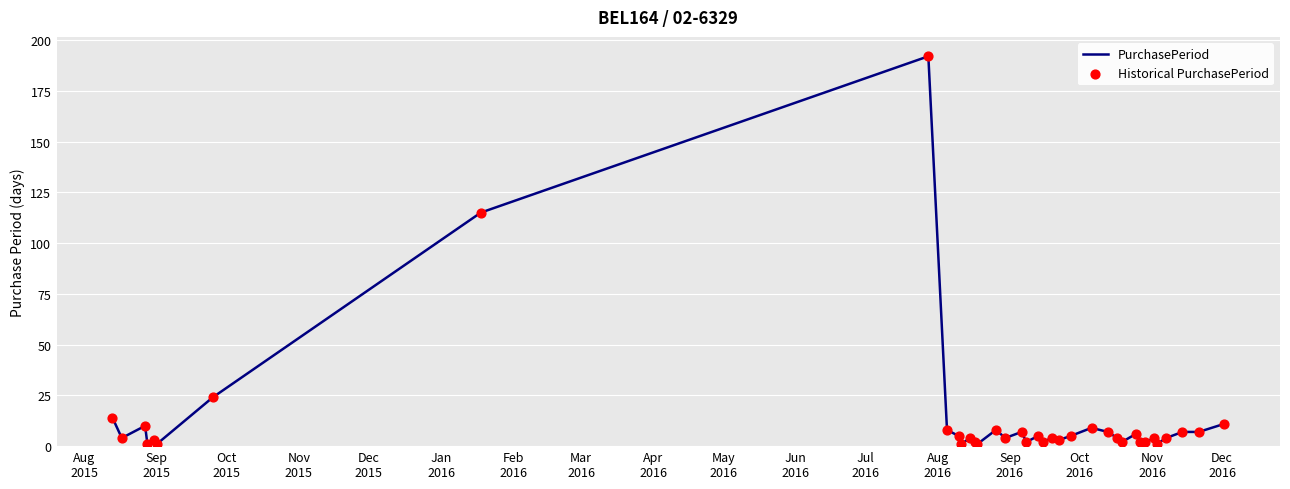

What is the greatest value displayed?

192